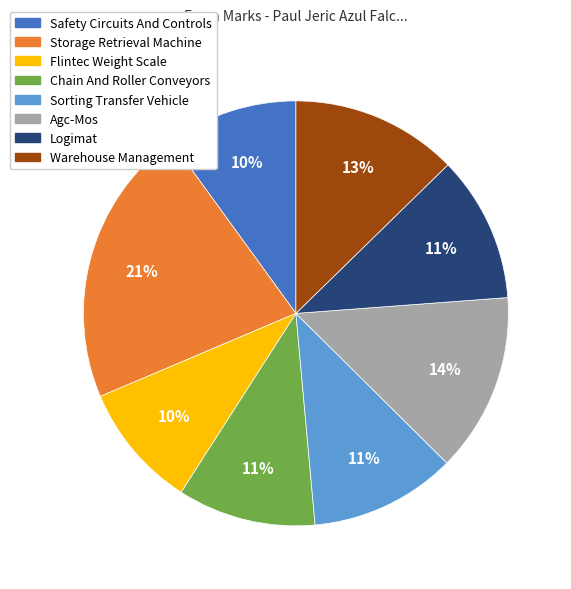

What percentage is the Flintec Weight Scale slice, to the nearest percent?

10%